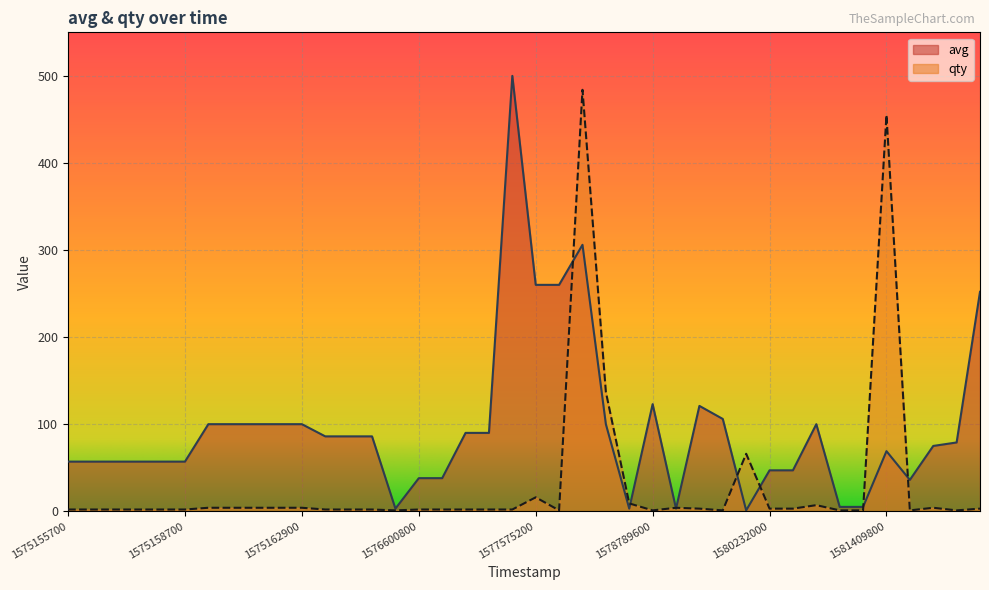

Rank the series at 1575158700 from highest to lowest value.

avg, qty